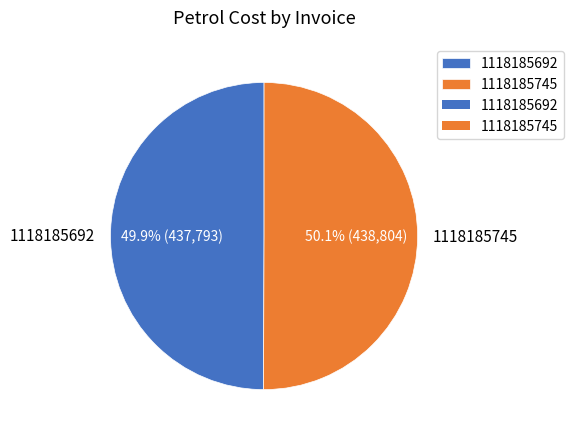

Is there any slice that represents more than half of the pie?

Yes